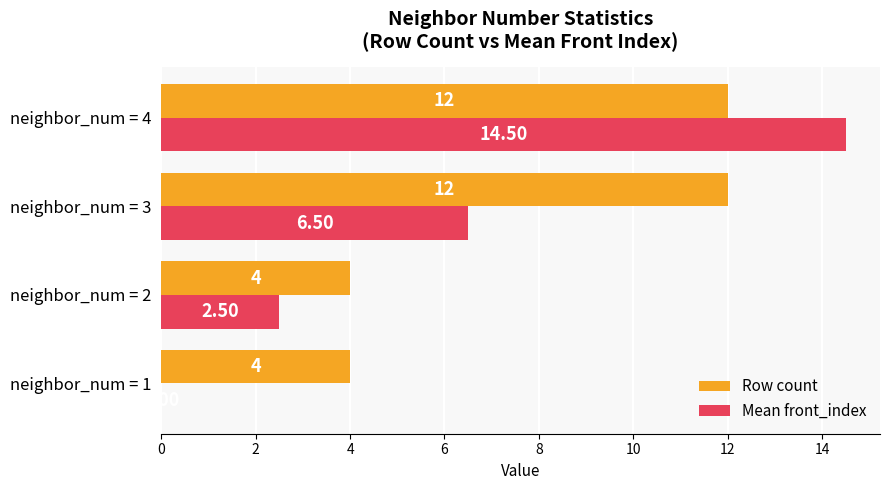

Which series changed the most between neighbor_num = 2 and neighbor_num = 4?

Mean front_index